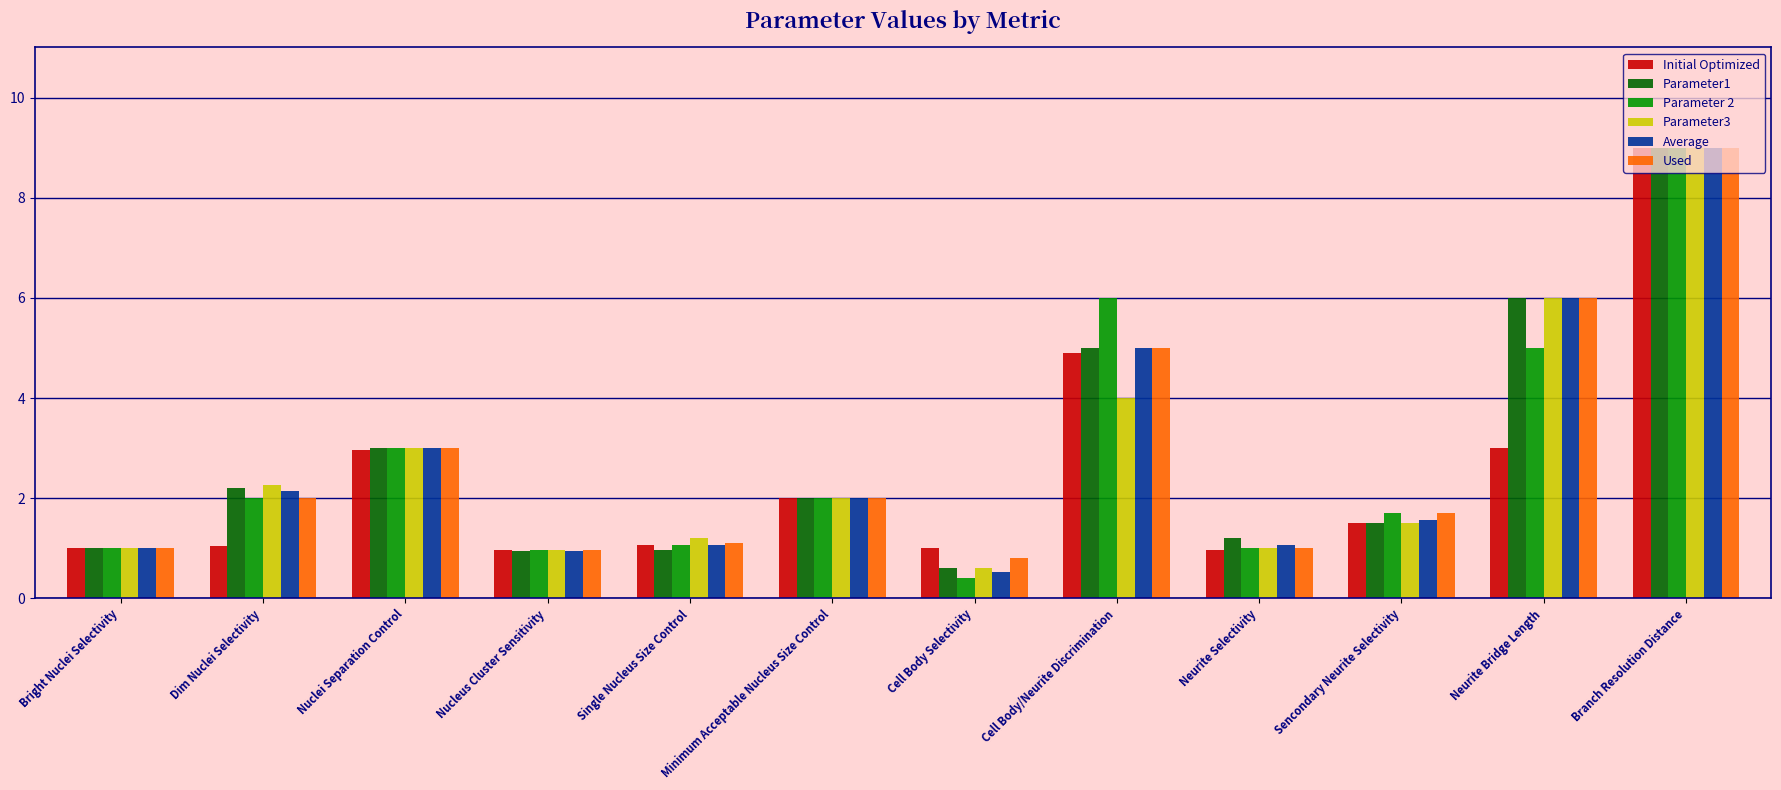

What is the highest value of the Average series?

9.0